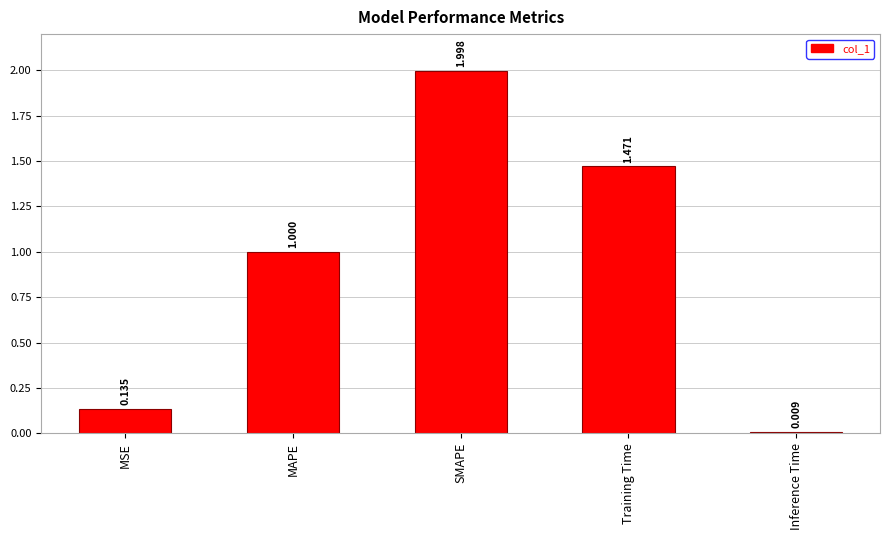

What is the label of the 3rd bar from the left?

SMAPE